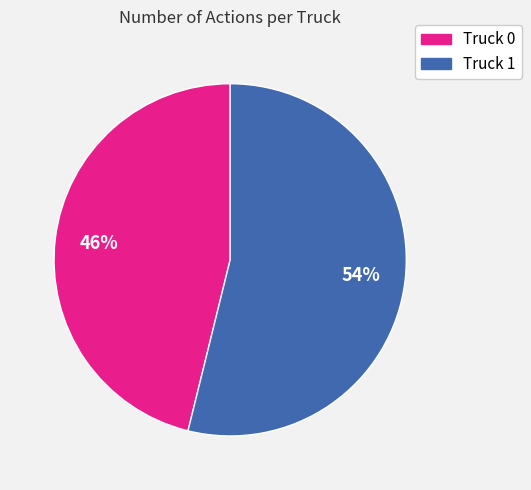

To the nearest percent, what is the average slice percentage?

50%